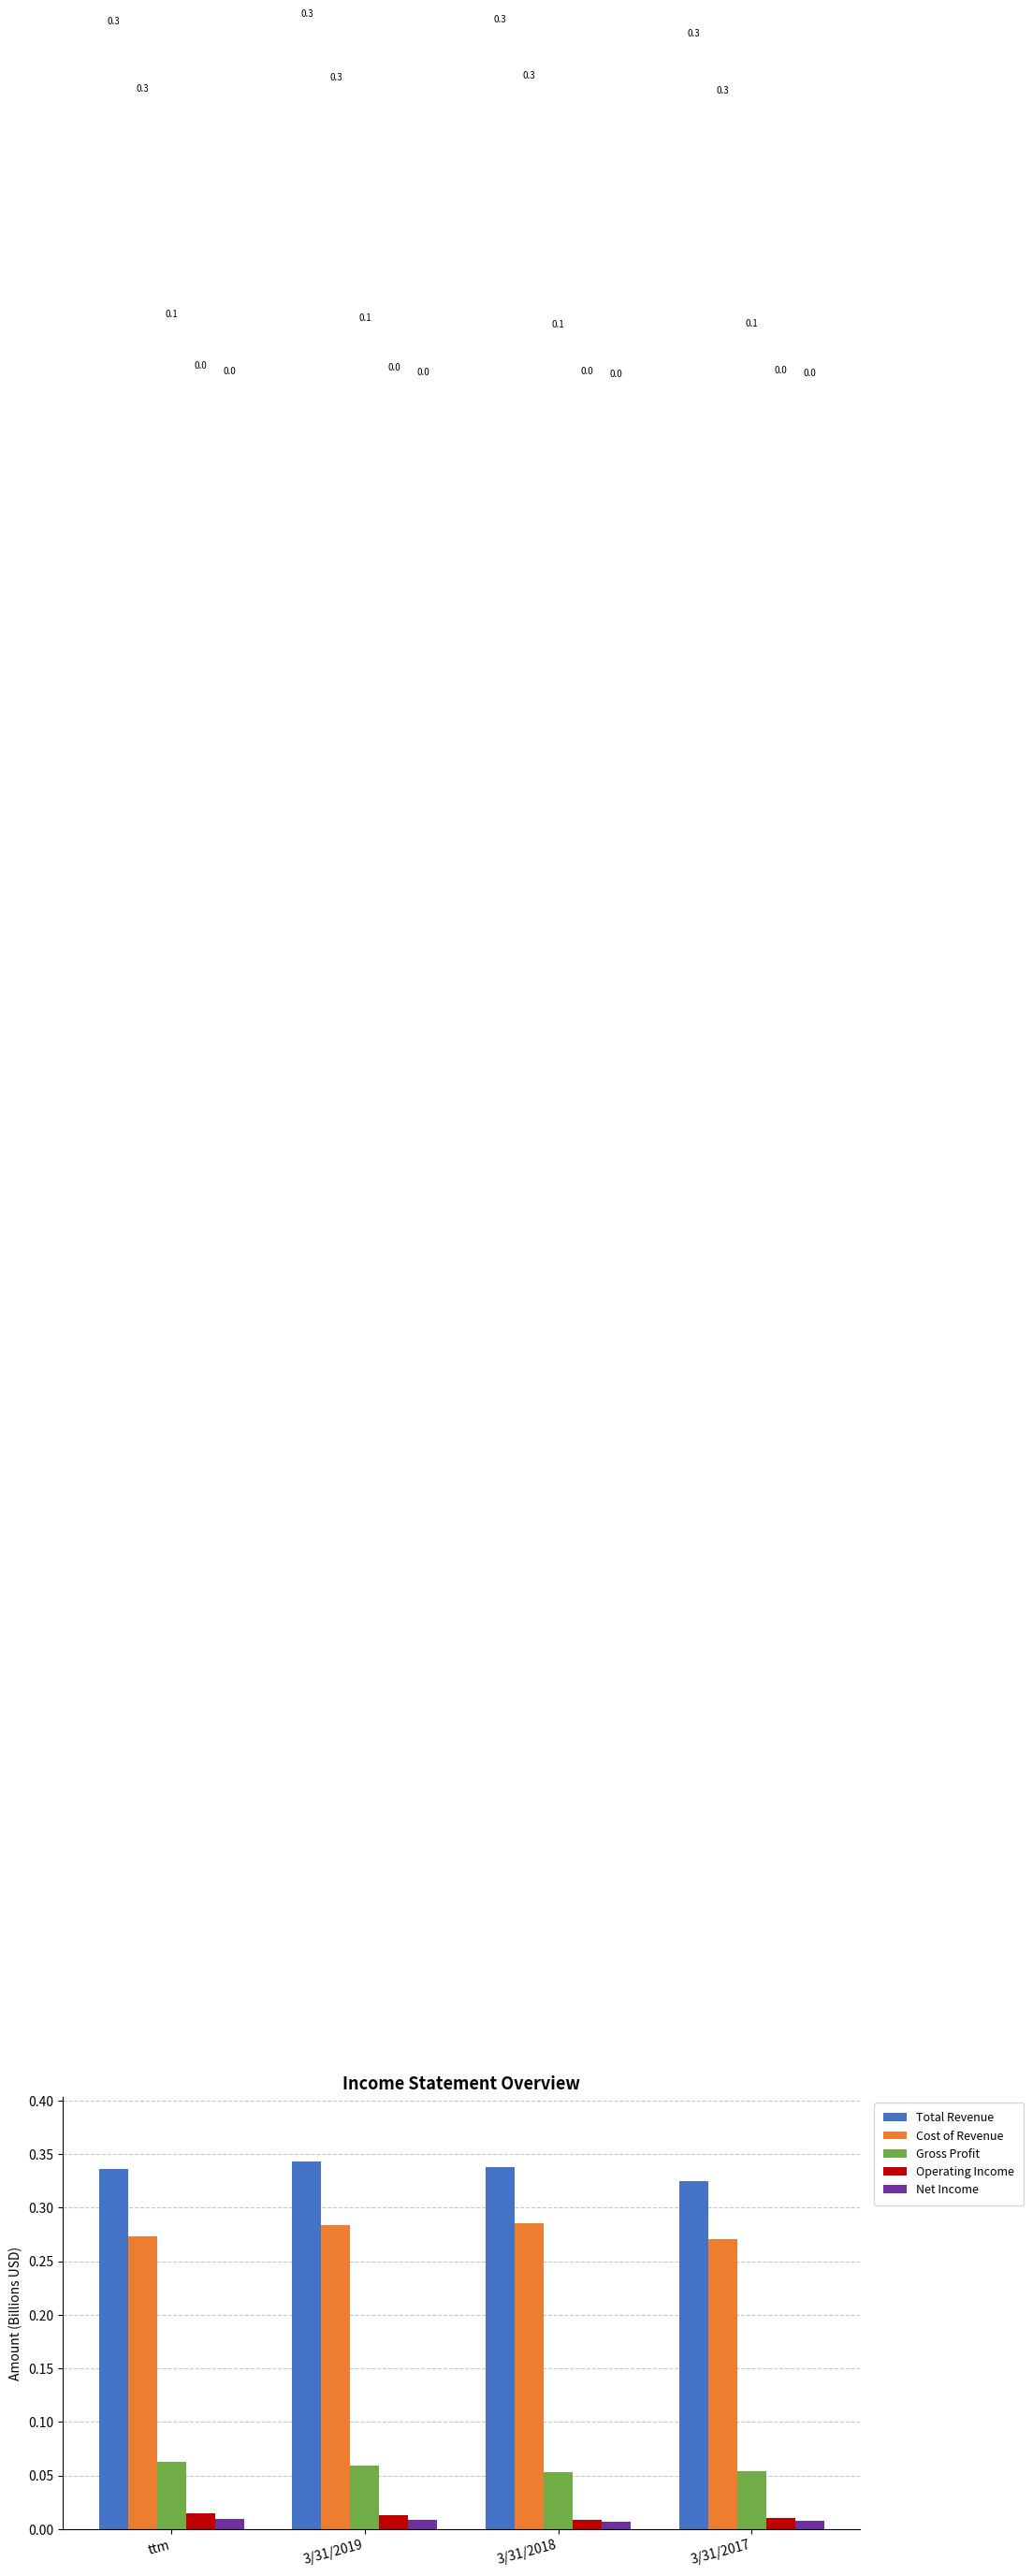

How many distinct data groups are displayed?

5